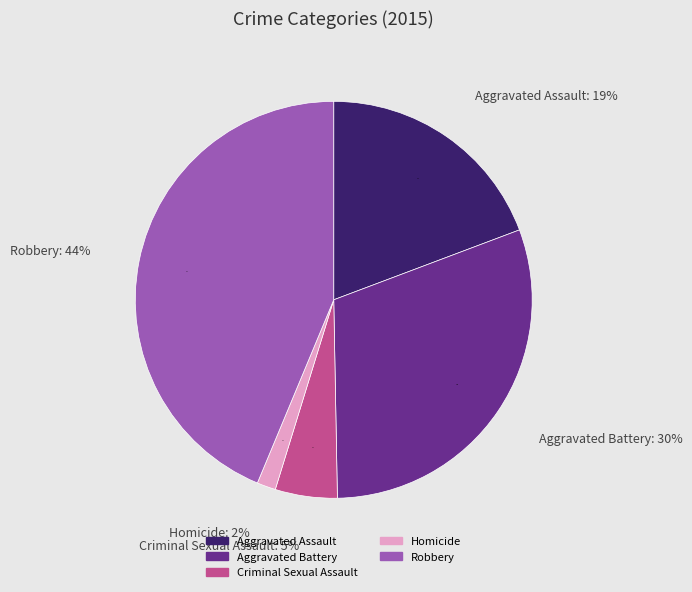

To the nearest percent, what is the combined percentage of Robbery and Aggravated Assault?

63%